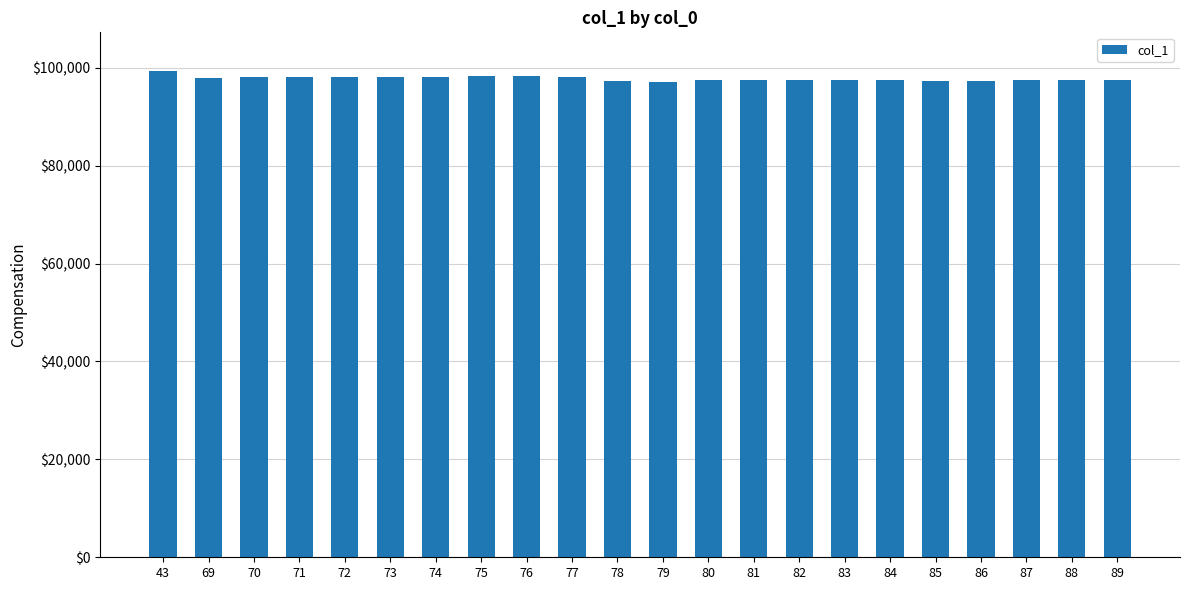

What is the smallest value displayed?

97172.3